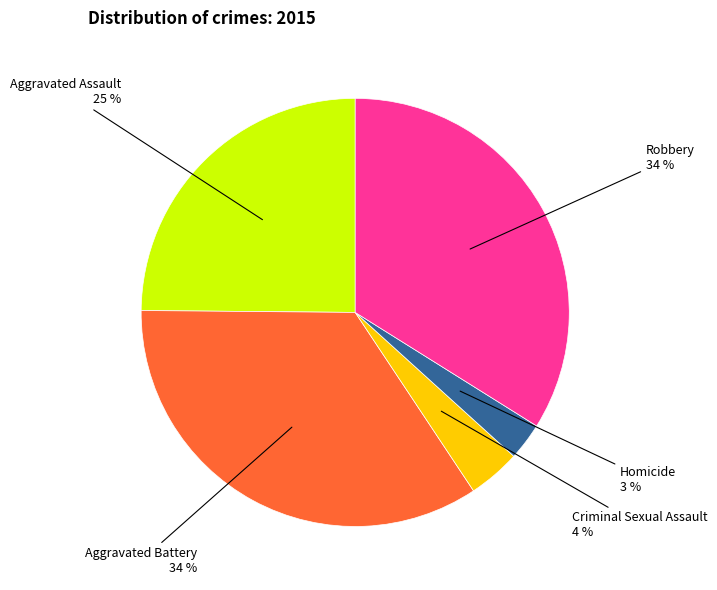

Is it true that Aggravated Assault is 25% of the pie?

True